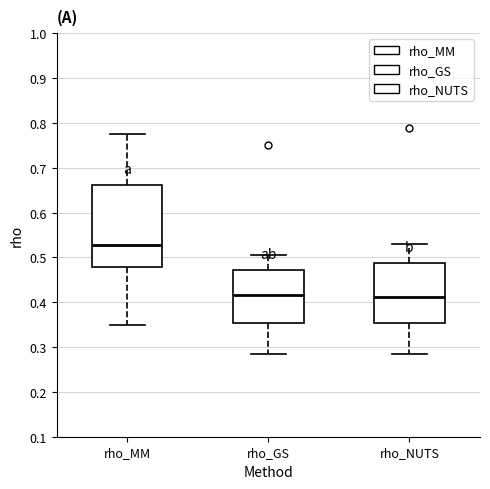

Reading left to right, transcribe this box plot: for each box, give where its median line is, the range the box spans, and where its two whiskers end, as read against the y-axis. The values are not printed on the chart, so give them approximately, as read against the axis.

rho_MM: median 0.53, box 0.48 to 0.66, whiskers 0.35 to 0.78
rho_GS: median 0.42, box 0.35 to 0.47, whiskers 0.29 to 0.50
rho_NUTS: median 0.41, box 0.35 to 0.49, whiskers 0.29 to 0.53